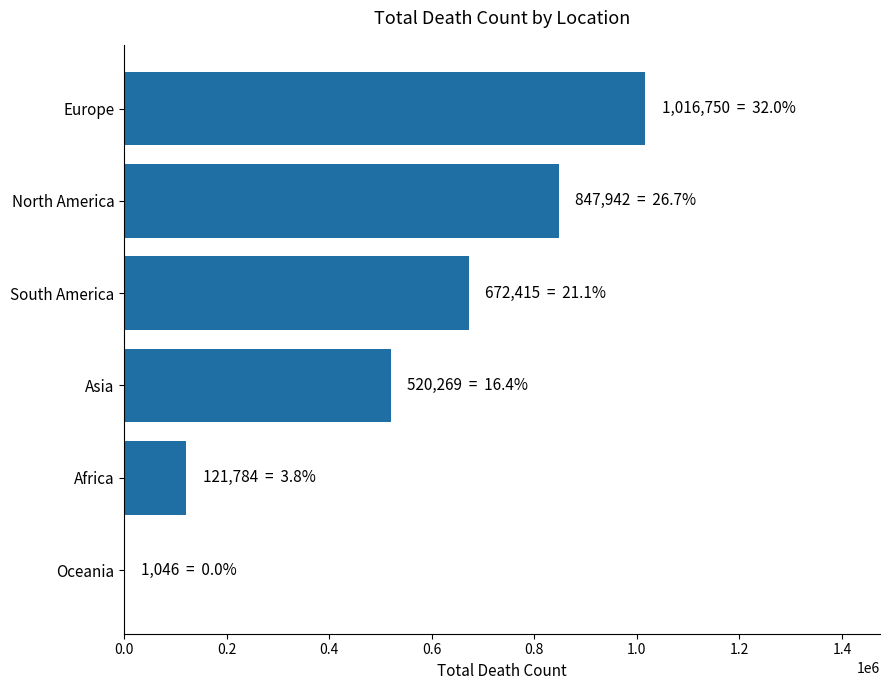

Reading bottom to top, transcribe all the data shown in this chart.

Oceania=1046	Africa=121784	Asia=520269	South America=672415	North America=847942	Europe=1016750